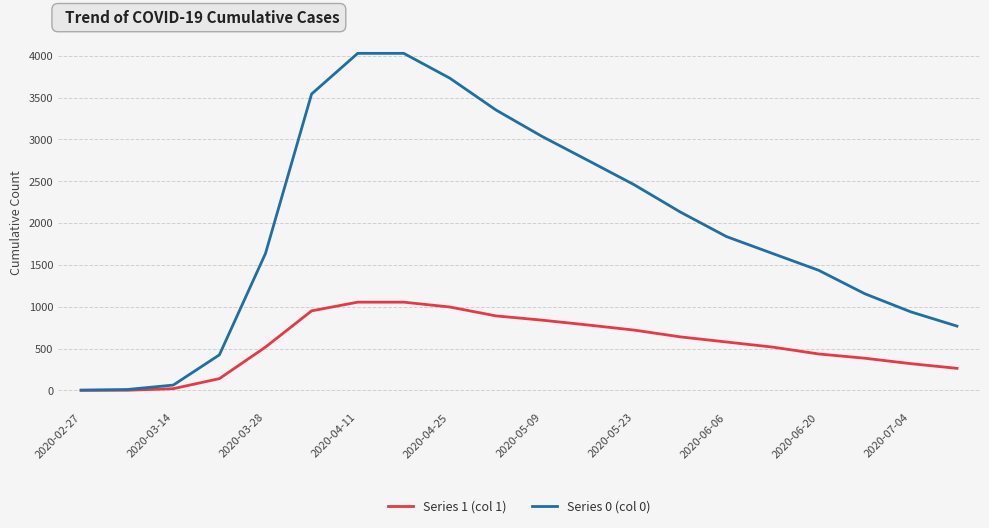

What is the maximum value shown in the chart?

4028